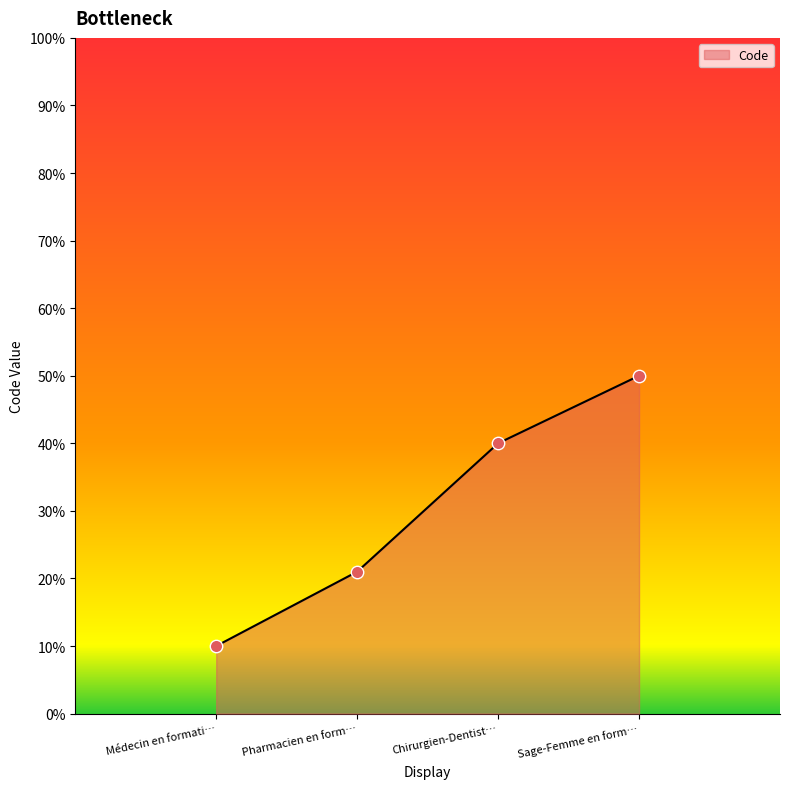

Which has a higher value, Médecin en formati… or Chirurgien-Dentist…?

Chirurgien-Dentist…